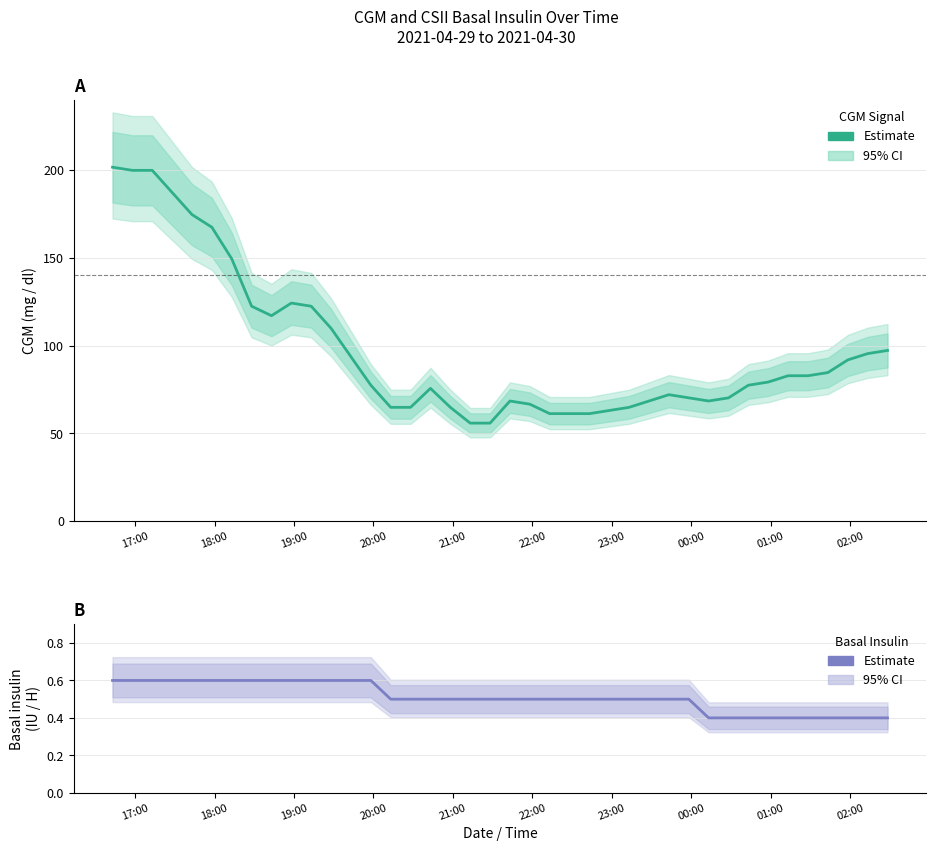

The CSII - basal insulin (Novolin R, IU / H) series shows 0.3 at 20. True or false?

False